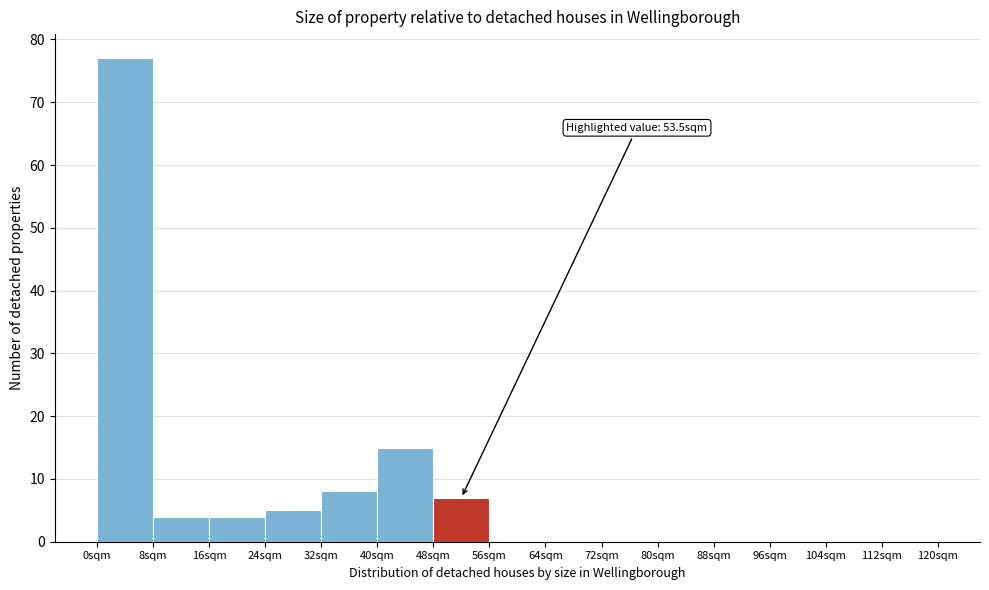

Over which range of the x-axis is the bar tallest?

0 to 8